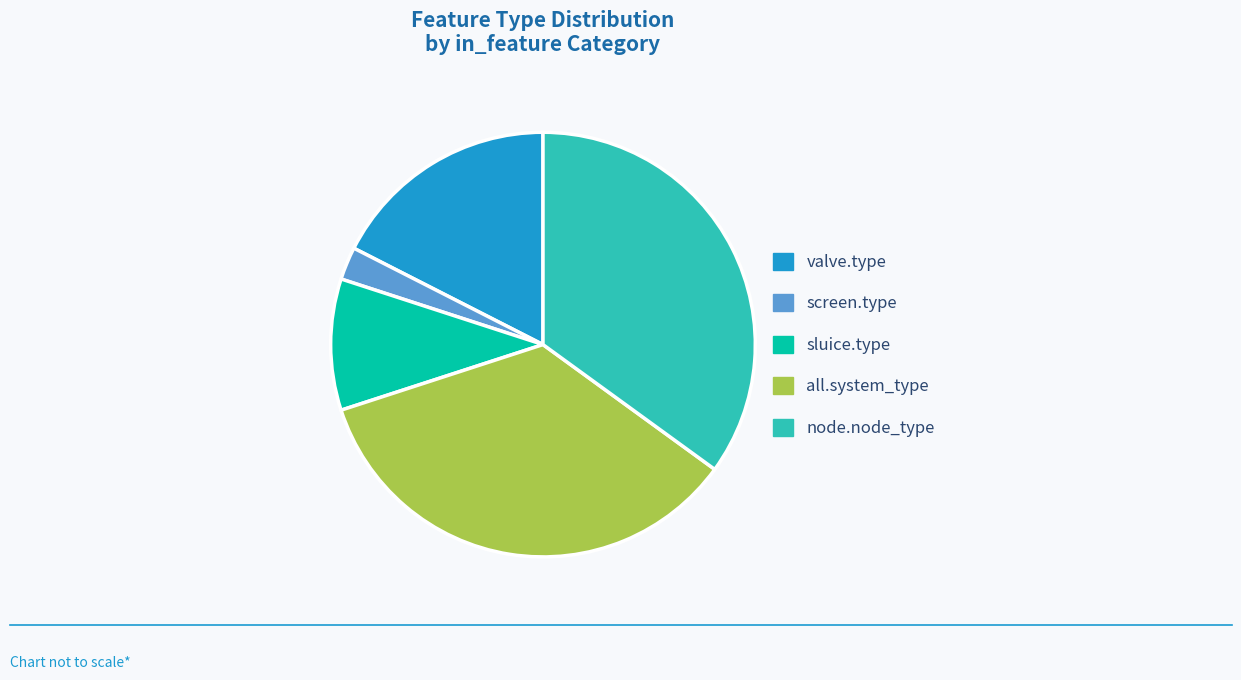

Between sluice.type and valve.type, which is larger?

valve.type